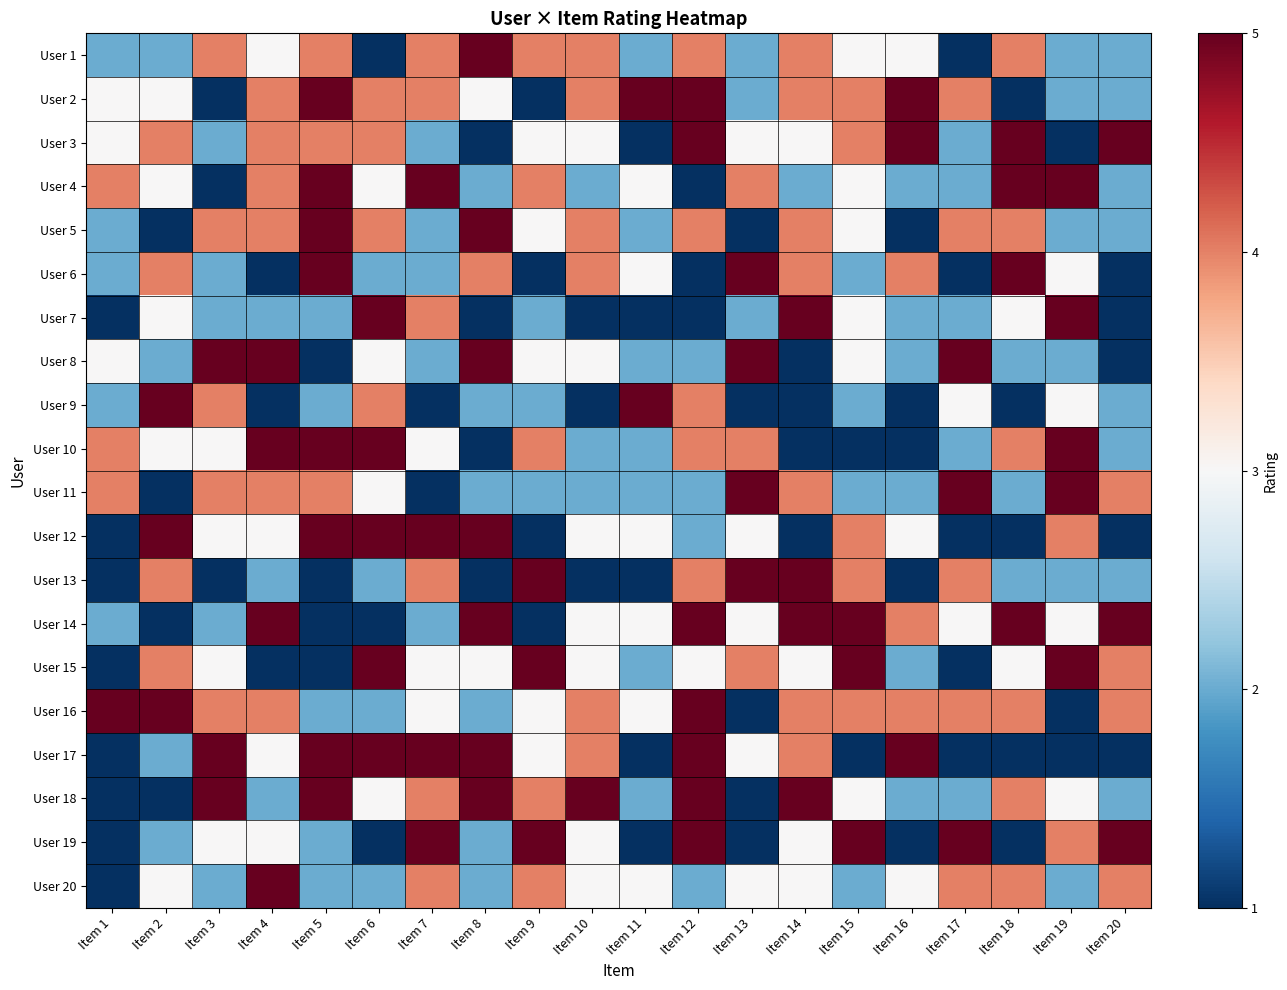

What is the spread (max minus min) of values at Item 8?

4